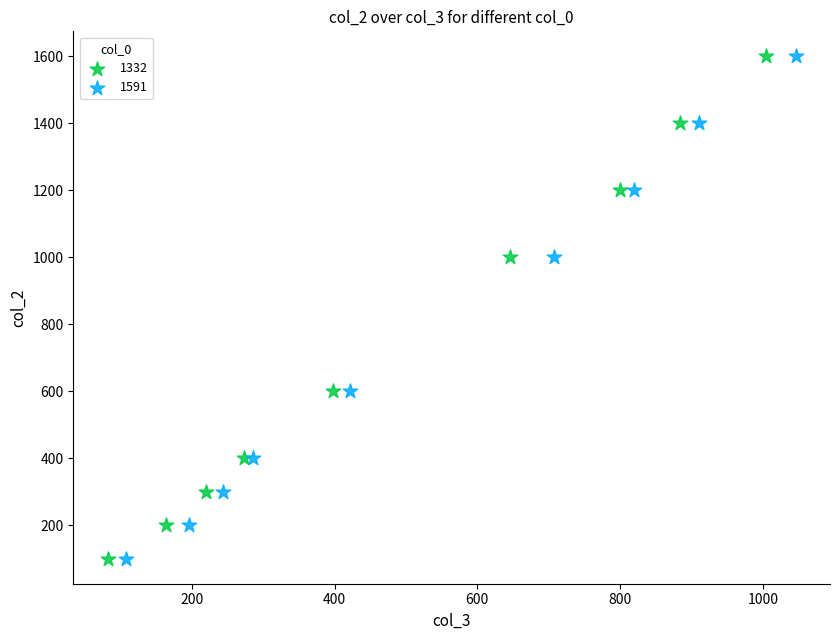

What are all the series names shown in the legend?

1332, 1591